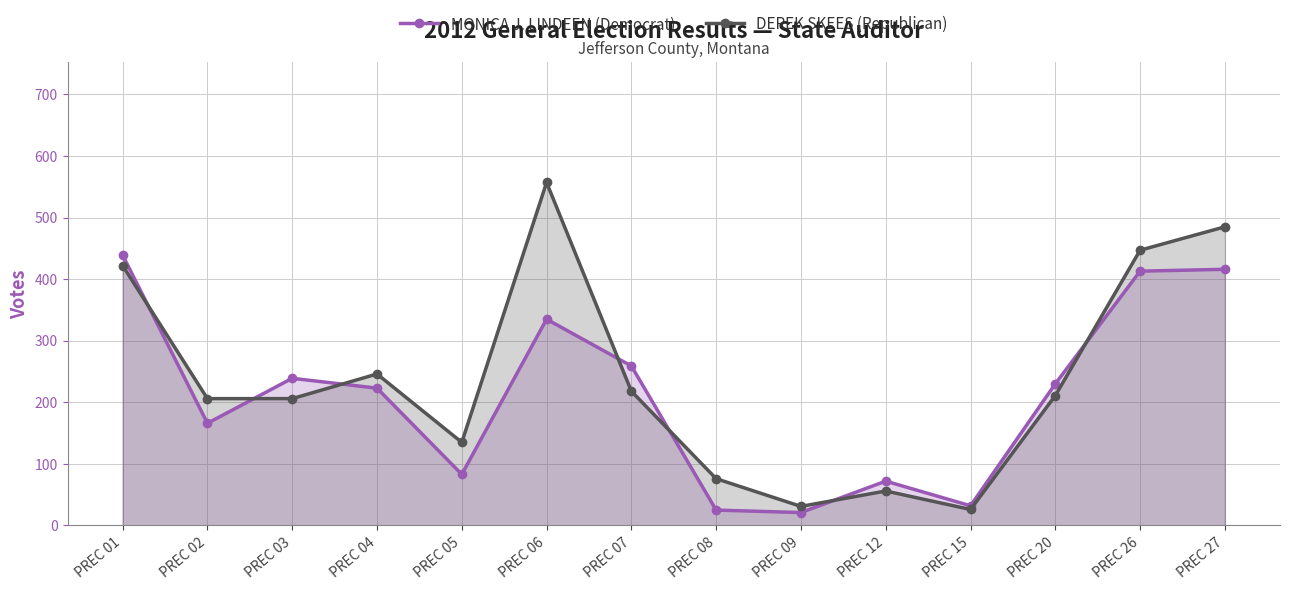

Between PREC 12 and PREC 20, which is larger?

PREC 20